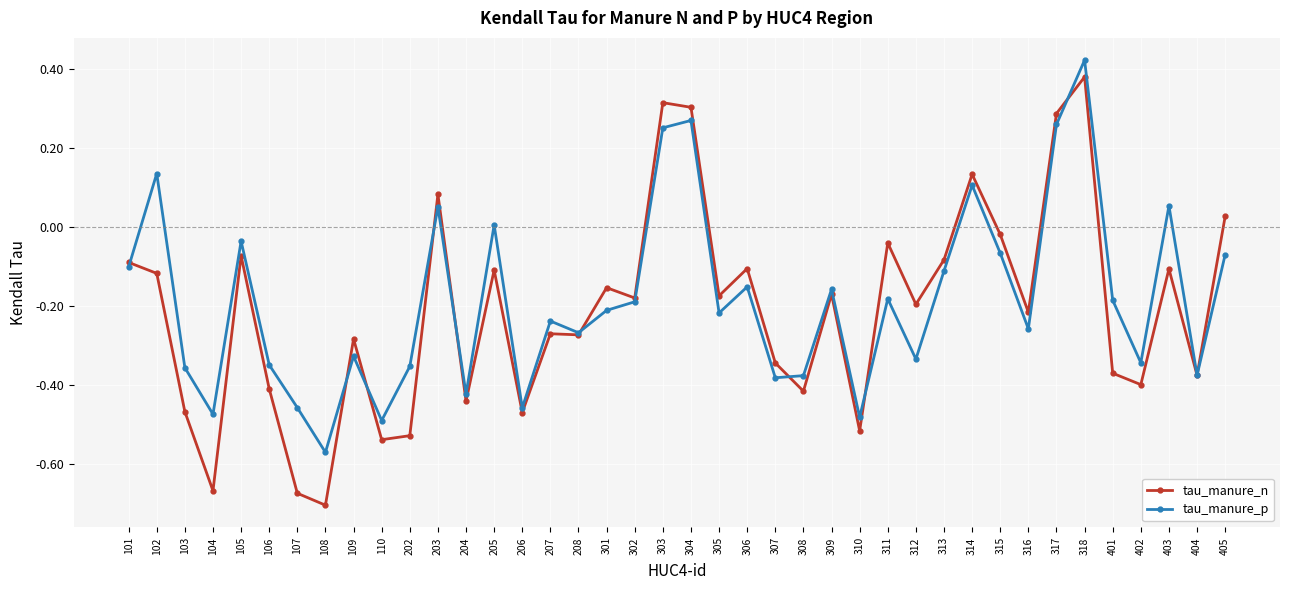

At which label does tau_manure_n first exceed 0?

203